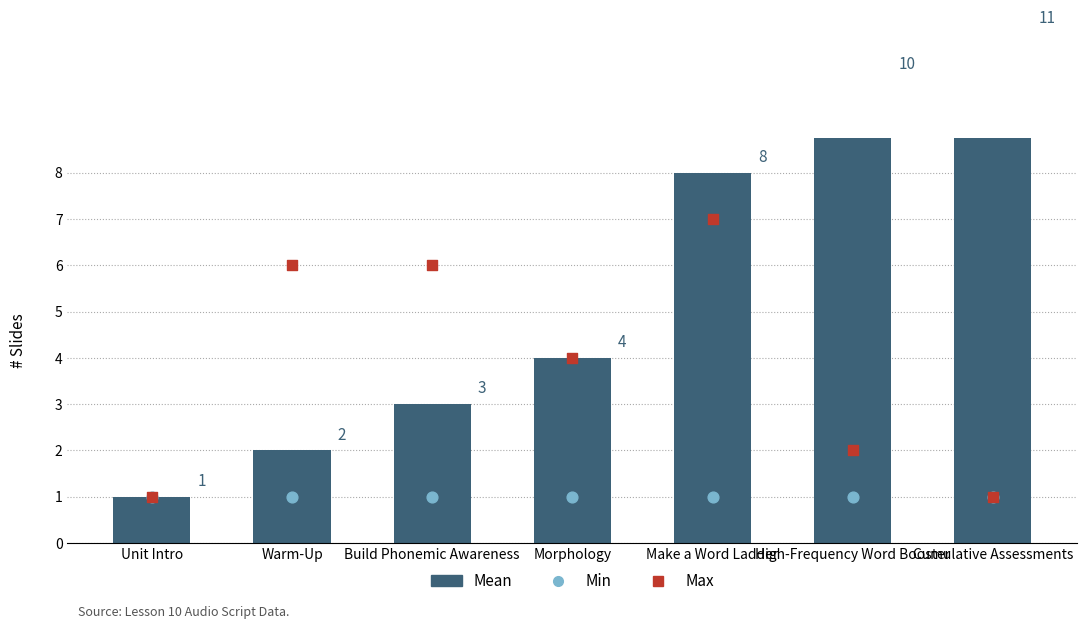

What is the total value across all series at Make a Word Ladder?

16